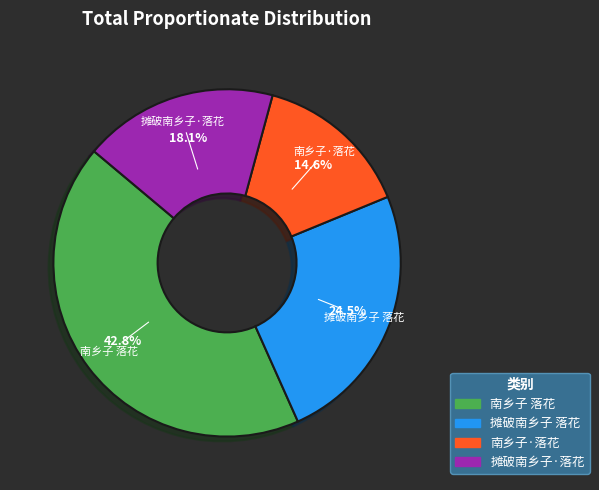

To the nearest percent, what is the average slice percentage?

25%